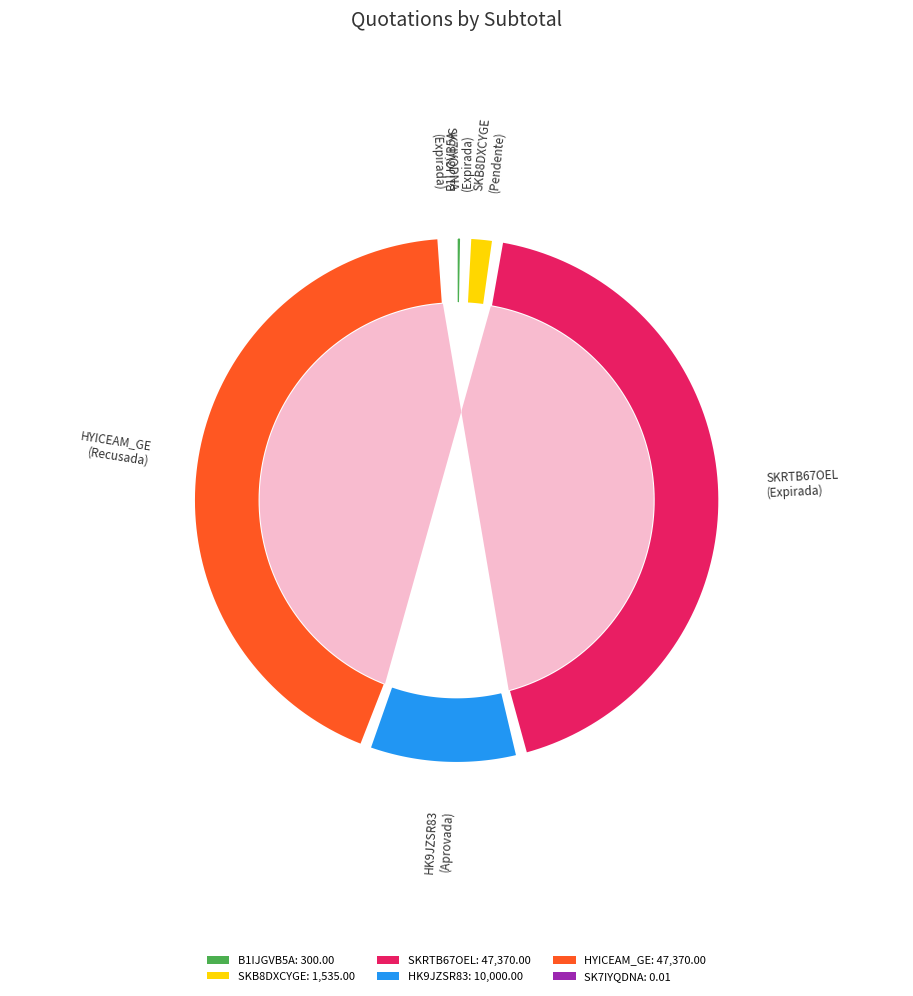

To the nearest percent, what is the difference between the SK7IYQDNA and HK9JZSR83 slice percentages?

9%